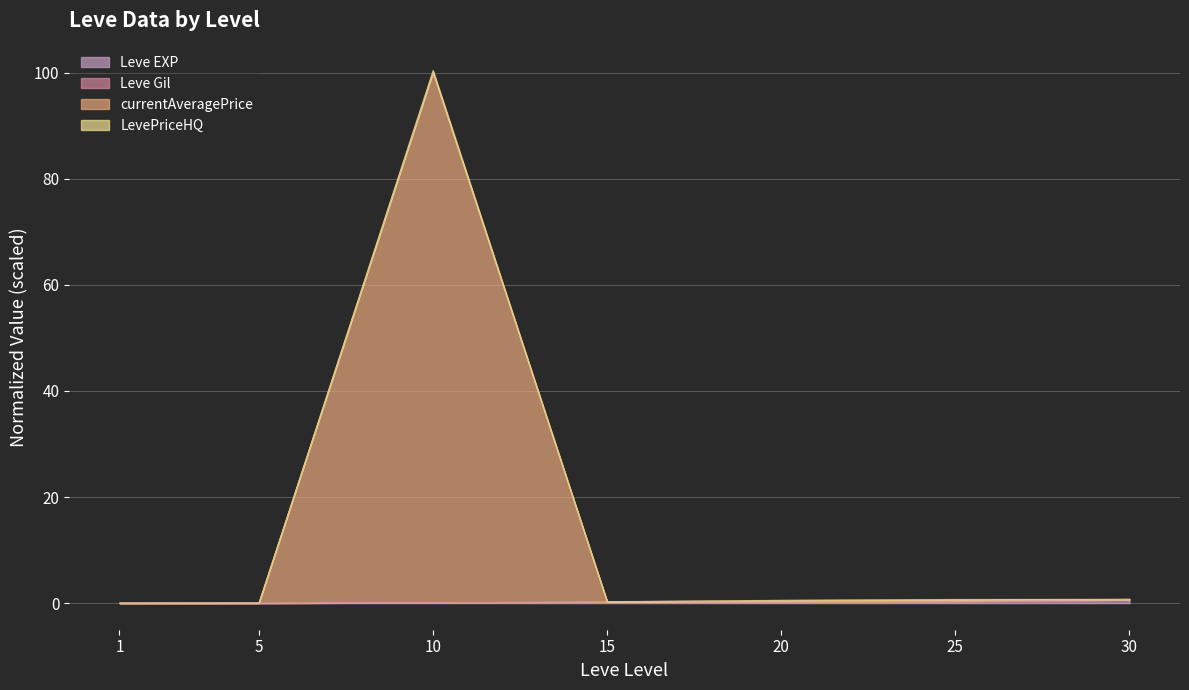

What is the average value of the currentAveragePrice series?

14.6